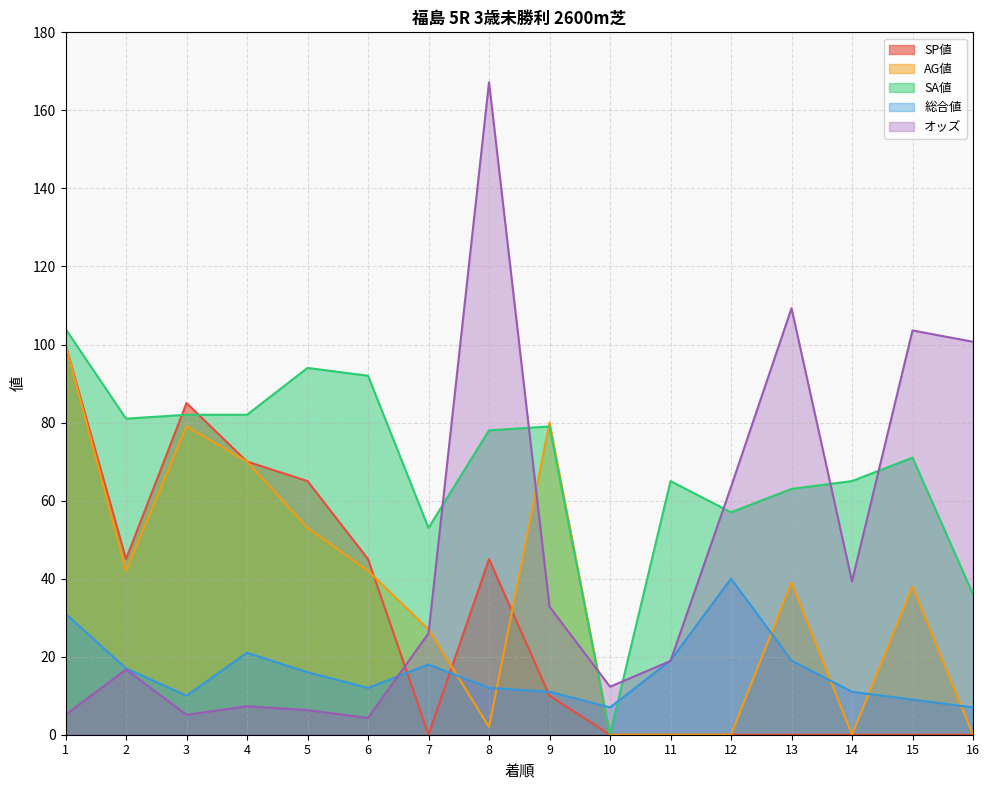

What are all the series names shown in the legend?

SP値, AG値, SA値, 総合値, オッズ